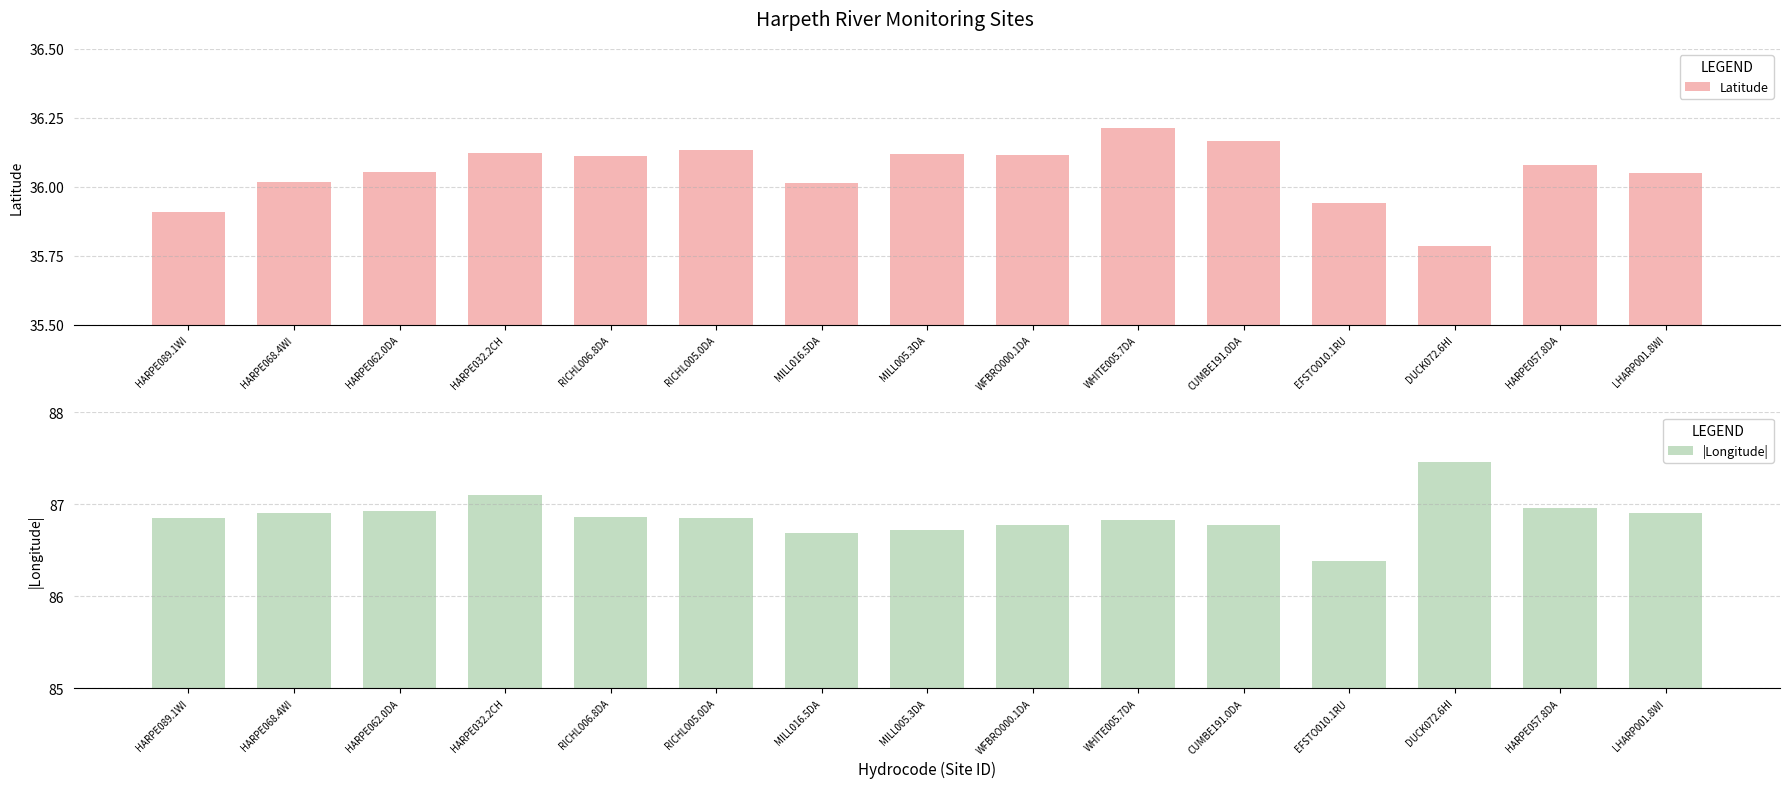

At which label is |Longitude| closest to 86?

EFSTO010.1RU